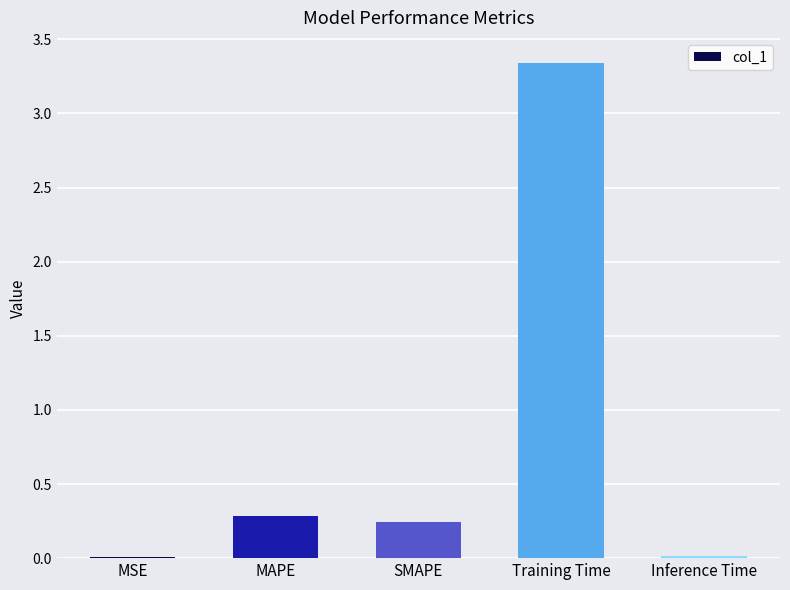

Is it true that the value at Inference Time is 0.0?

True